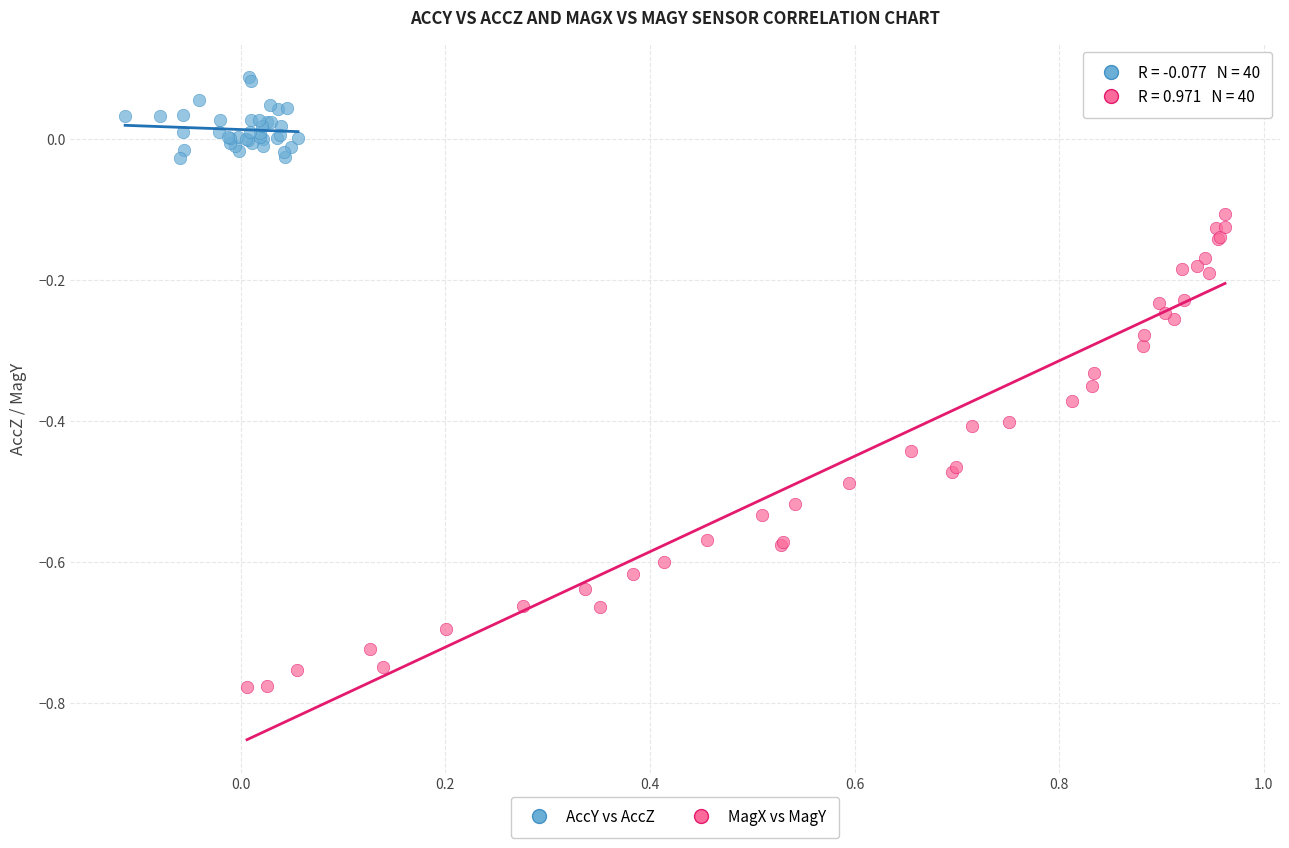

Which series reaches the maximum Y coordinate?

AccY vs AccZ